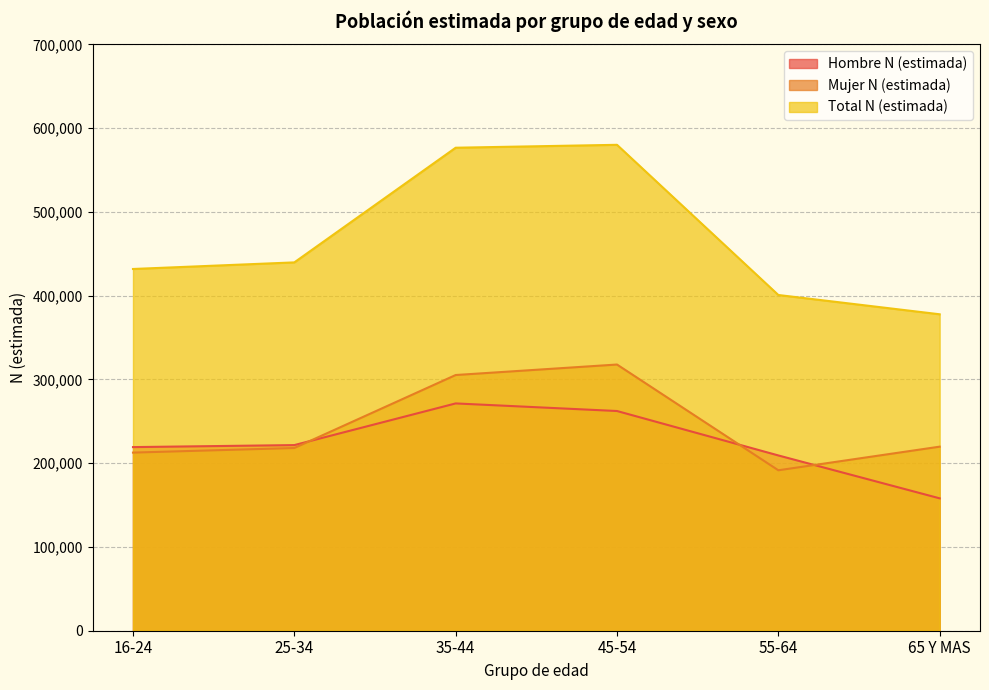

Is it true that Mujer N (estimada) equals 448964 at 45-54?

False